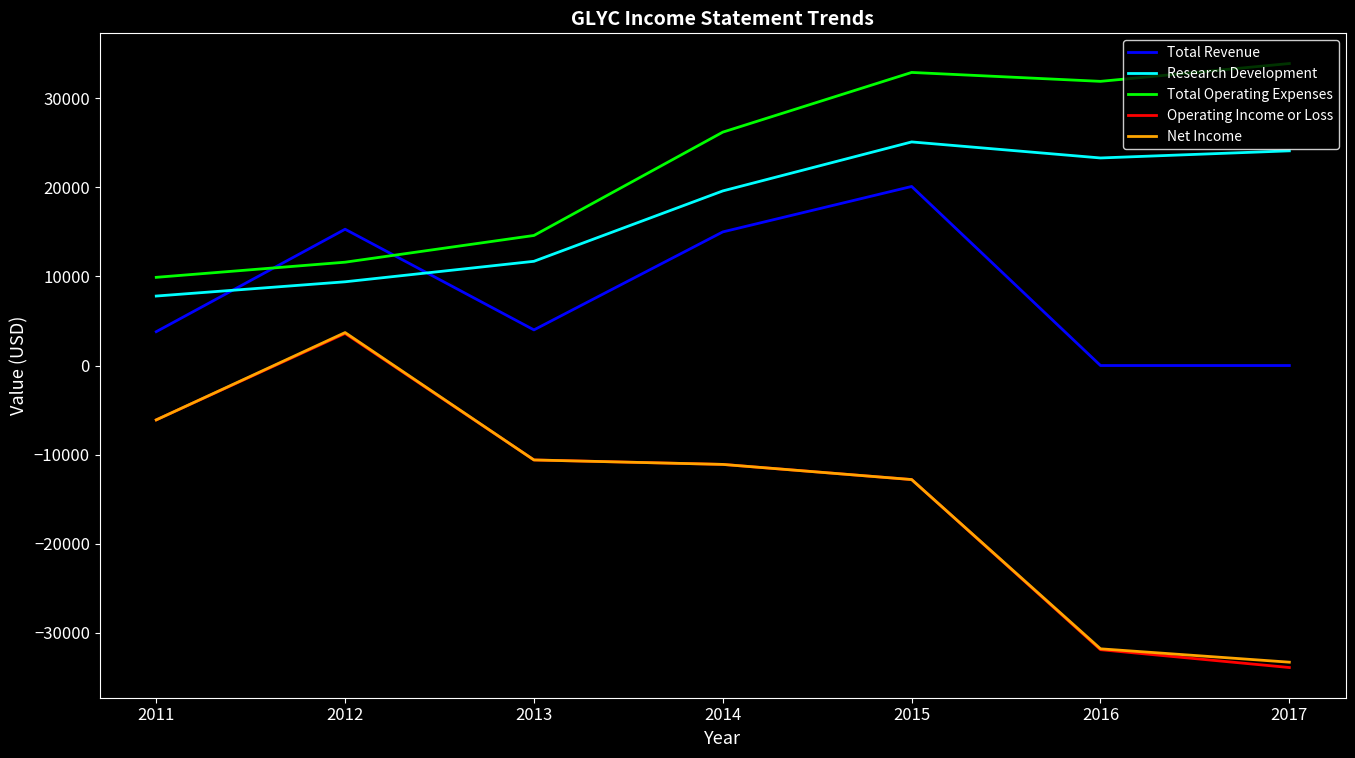

True or false: Total Operating Expenses has a value of 6834 at 2011.

False